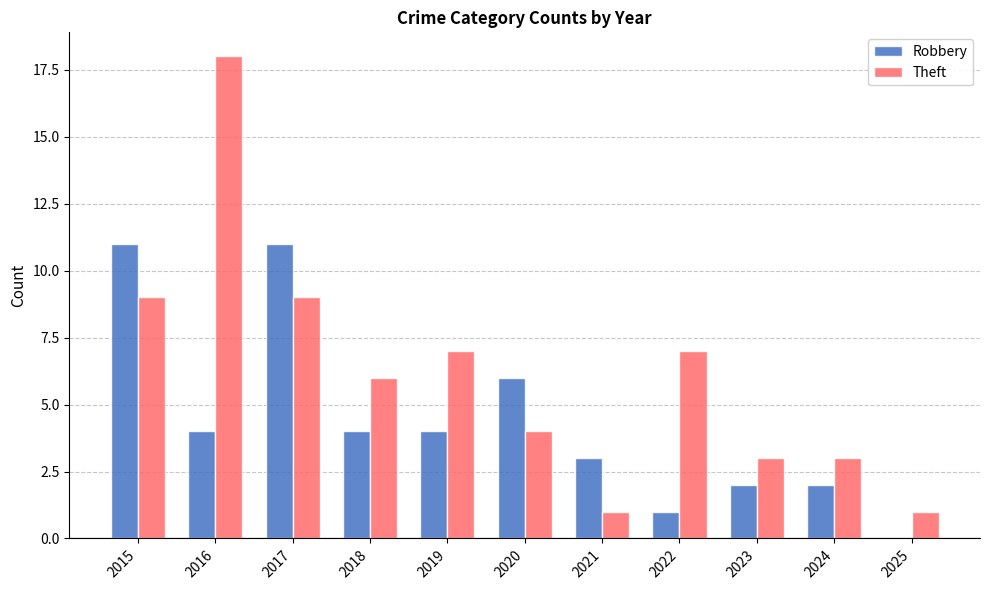

Reading right to left, transcribe all the data shown in this chart.

Robbery: 0	2	2	1	3	6	4	4	11	4	11
Theft: 1	3	3	7	1	4	7	6	9	18	9